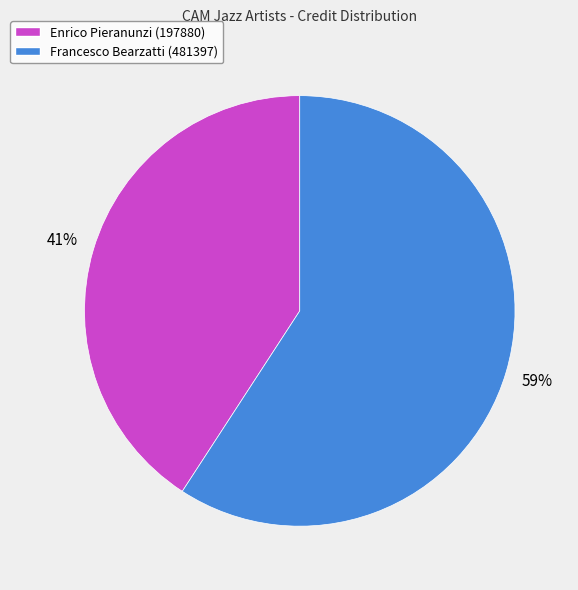

How many slices are in this pie chart?

2